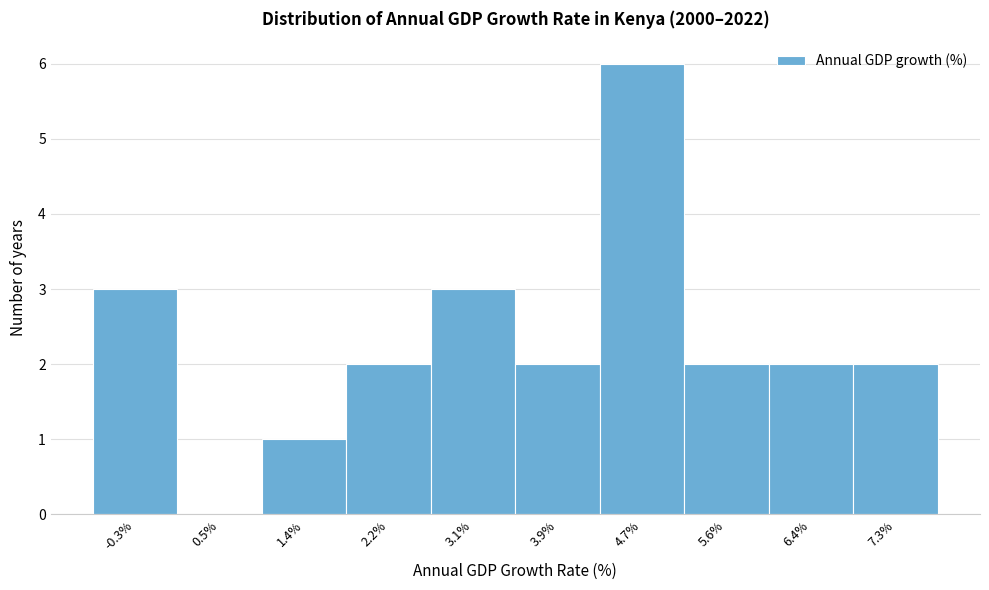

Reading right to left, what are all the values shown in this chart?

7.3%=2	6.4%=2	5.6%=2	4.7%=6	3.9%=2	3.1%=3	2.2%=2	1.4%=1	0.5%=0	-0.3%=3